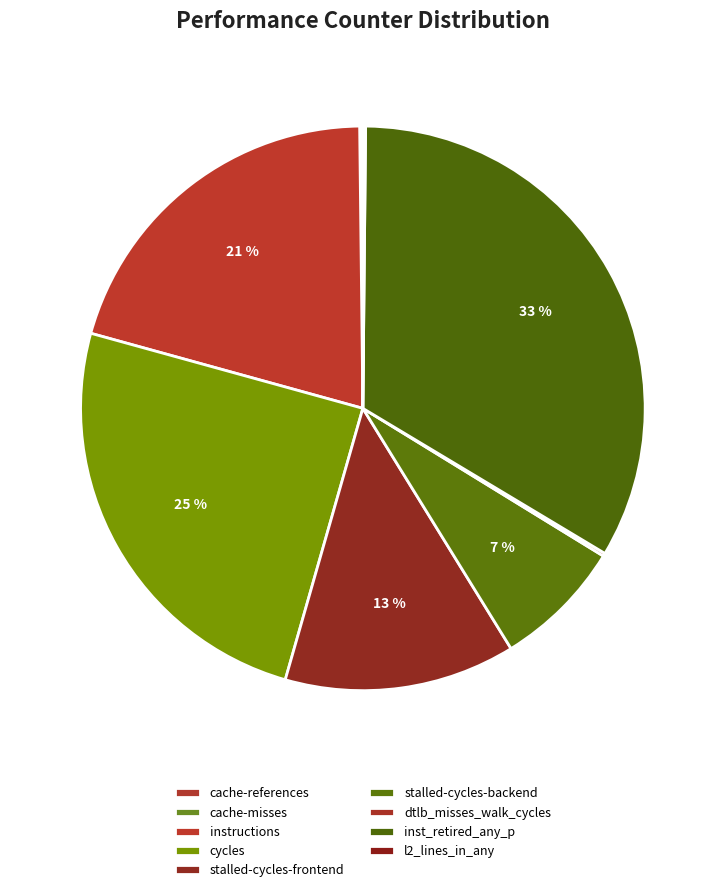

Count the number of slices in the pie.

9